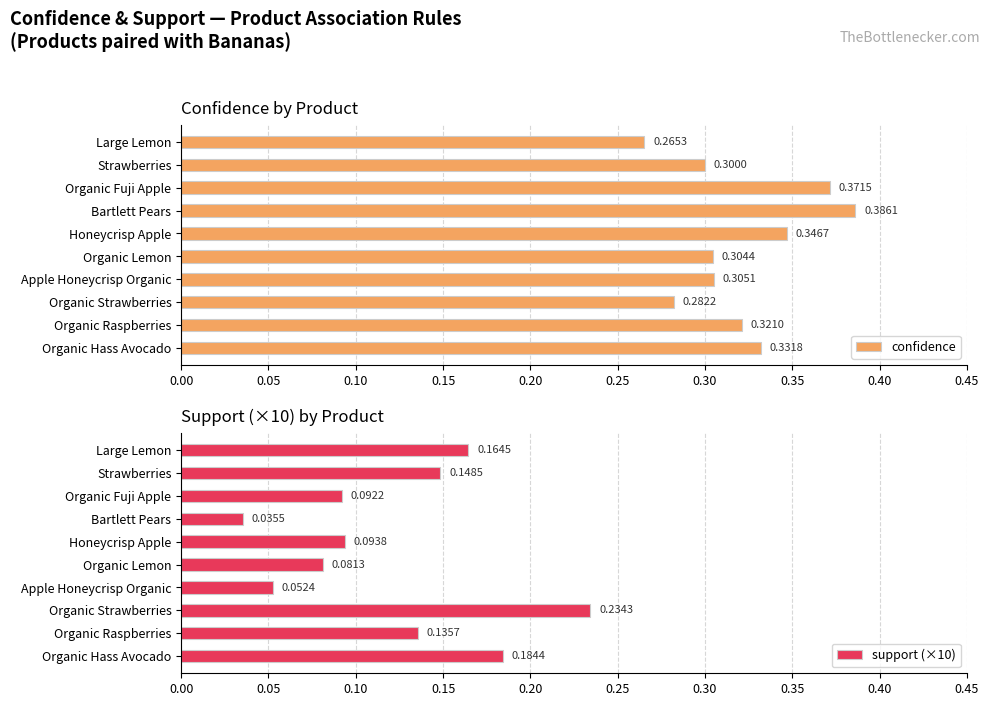

What is the value of the confidence bar at the 10th from the left?

0.3